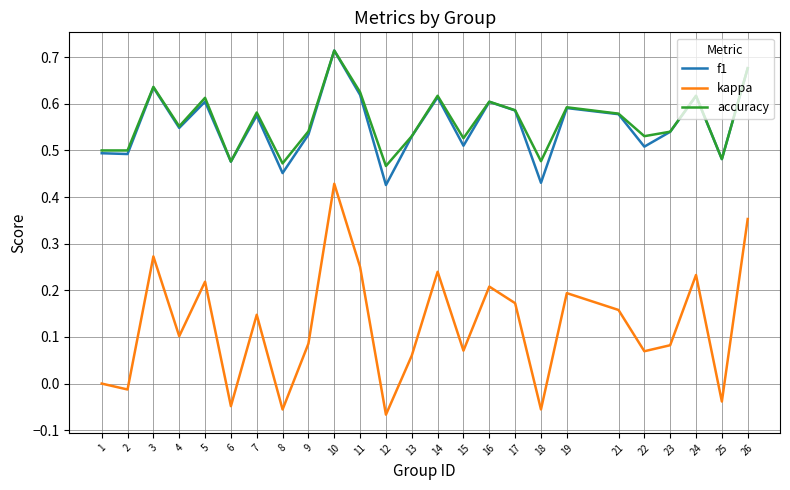

Which label corresponds to the largest value in the chart?

10